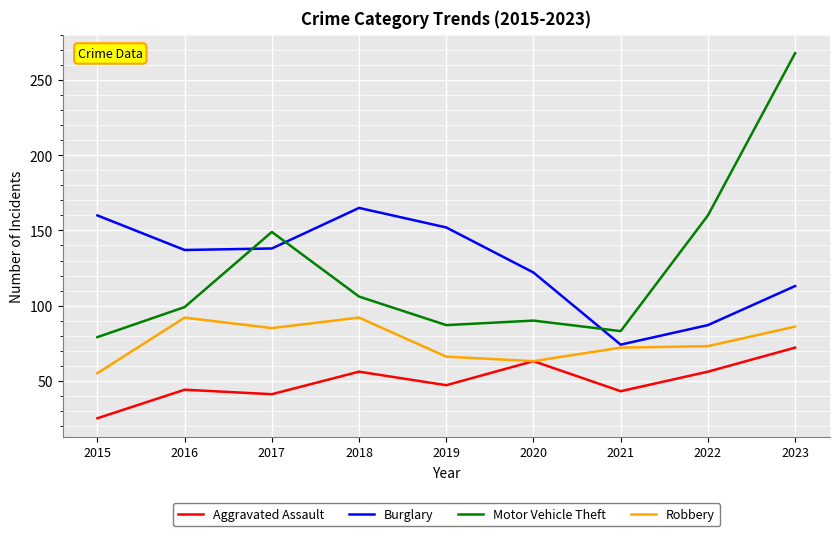

What is the total value across all series at 2018?

419